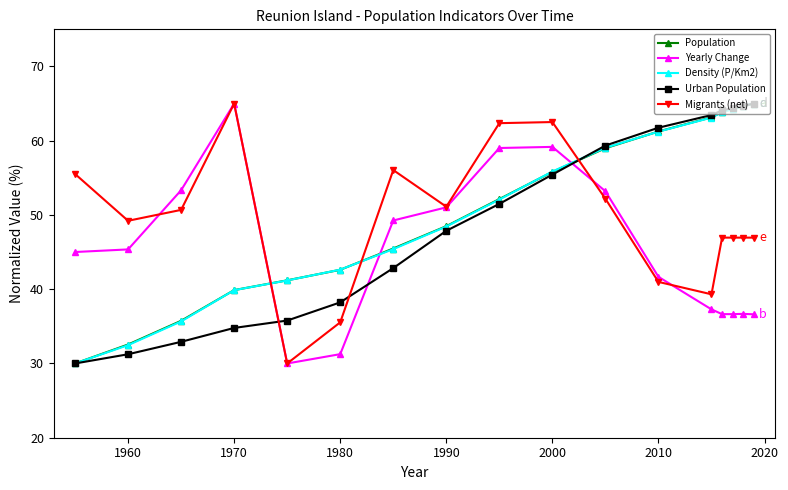

What is the value of the Density (P/Km2) point at the 12th from the left?

61.2